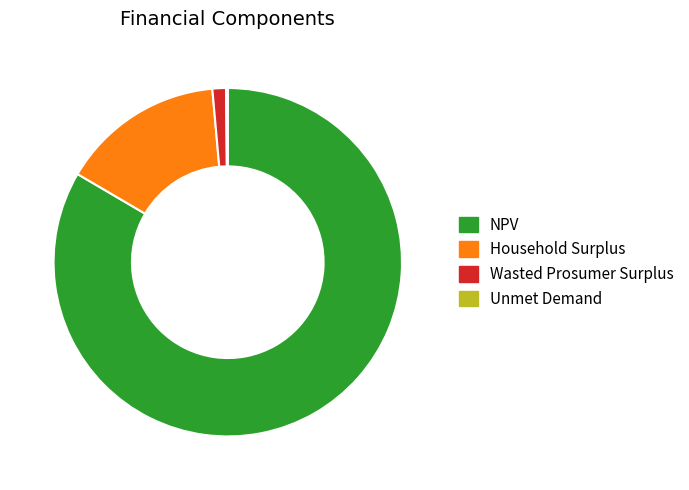

Combined, do Wasted Prosumer Surplus and NPV account for over 50%?

Yes